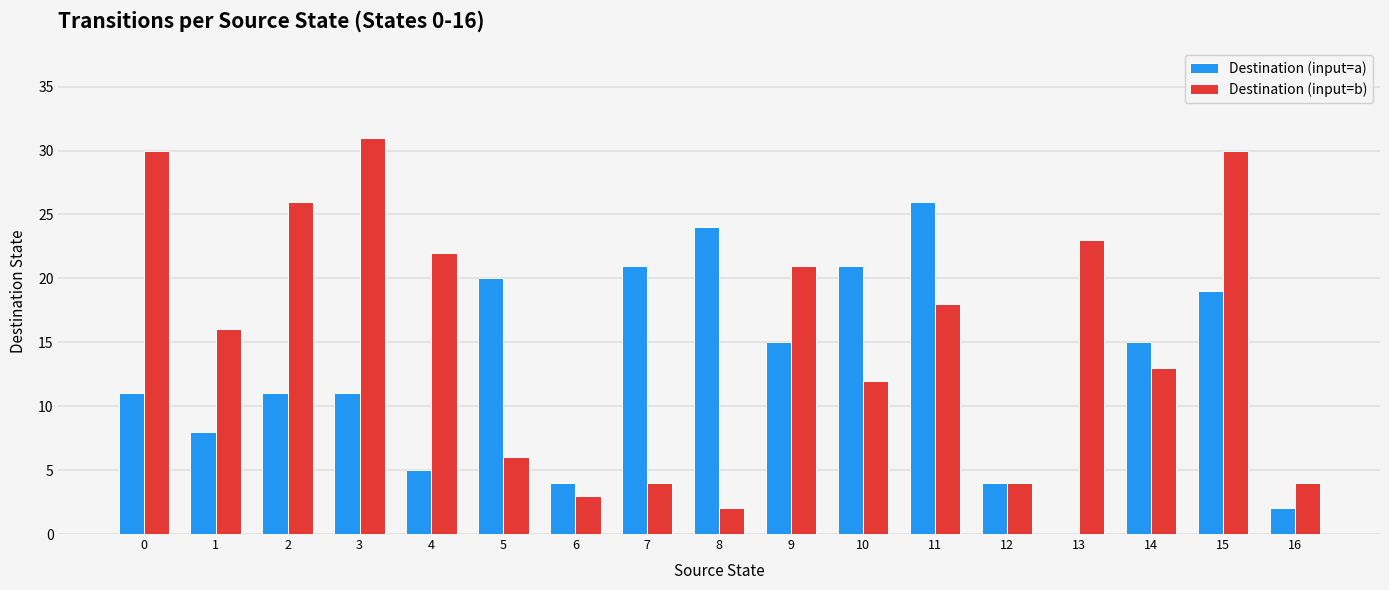

At which label is Destination (input=b) closest to 16?

1